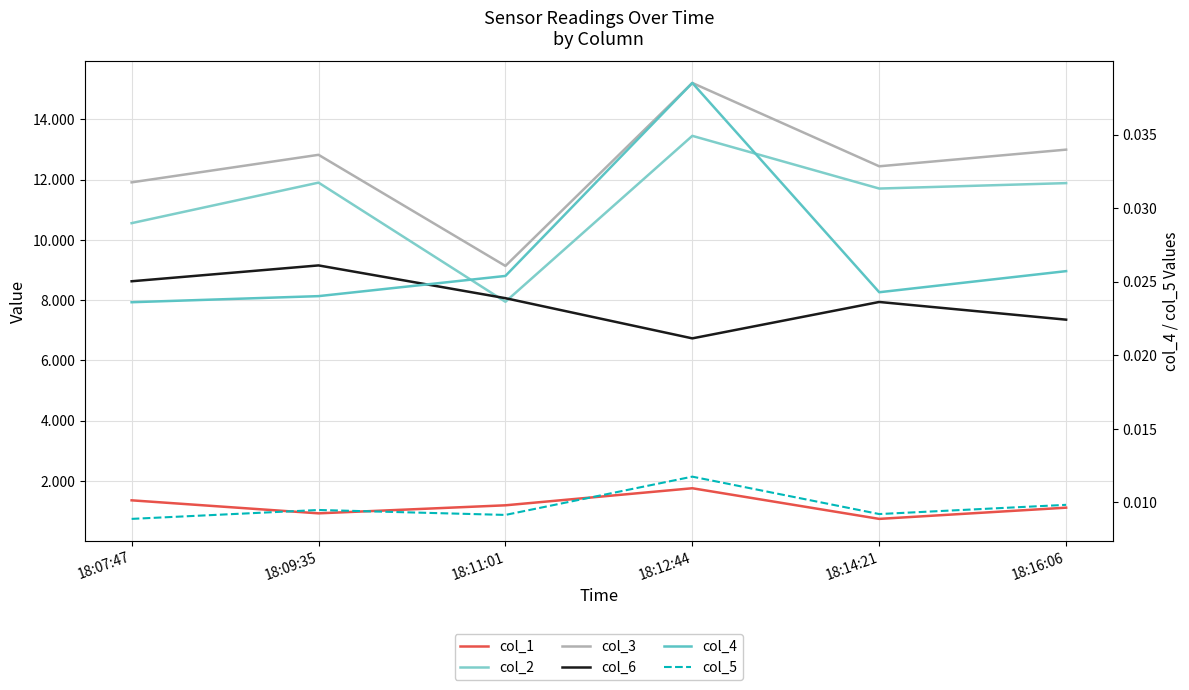

Reading left to right, what are all the values shown in this chart?

col_1: 1.4	0.9	1.2	1.8	0.7	1.1
col_2: 10.6	11.9	7.9	13.4	11.7	11.9
col_3: 11.9	12.8	9.1	15.2	12.4	13.0
col_6: 8.6	9.2	8.1	6.7	7.9	7.3
col_4: 0.0	0.0	0.0	0.0	0.0	0.0
col_5: 0.0	0.0	0.0	0.0	0.0	0.0